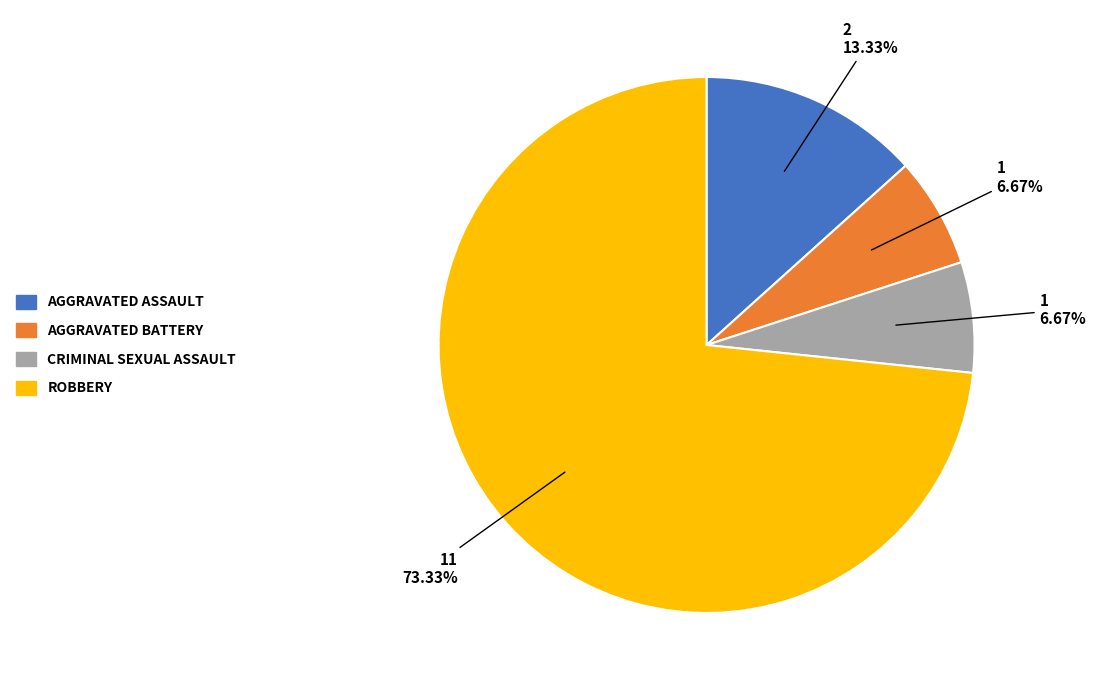

Is there any slice that represents more than half of the pie?

Yes